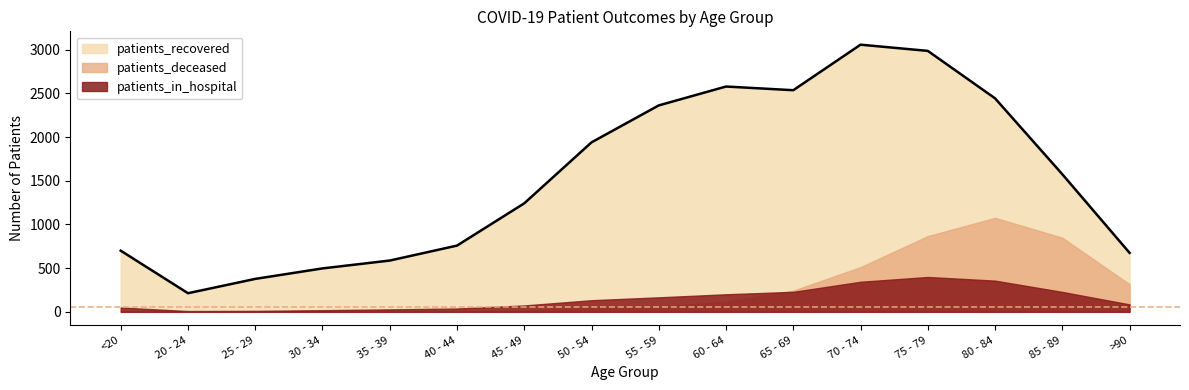

The value of patients_in_hospital at 60 - 64 is 134. True or false?

False